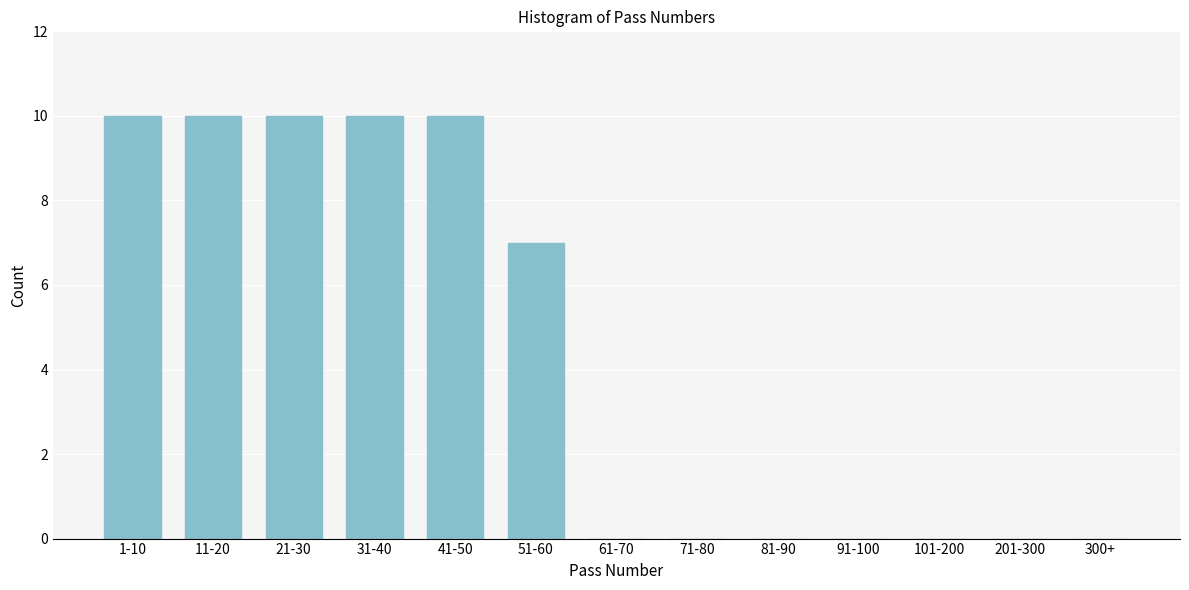

Reading left to right, extract all data points from this chart.

1-10=10	11-20=10	21-30=10	31-40=10	41-50=10	51-60=7	61-70=0	71-80=0	81-90=0	91-100=0	101-200=0	201-300=0	300+=0